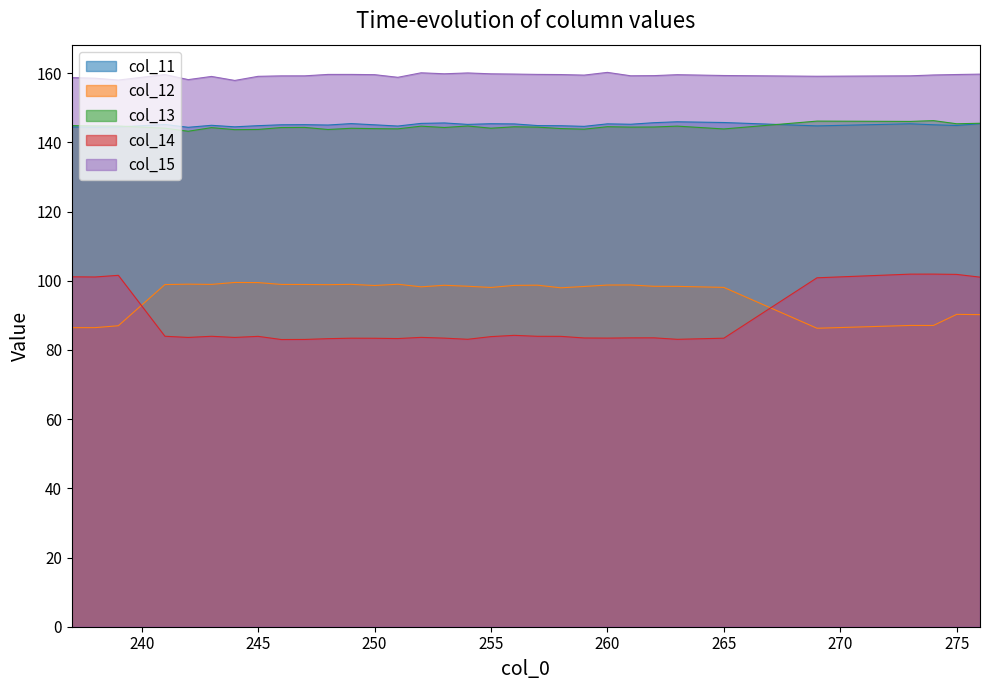

Is the value of col_14 at 237 greater than the value of col_13 at 254?

No